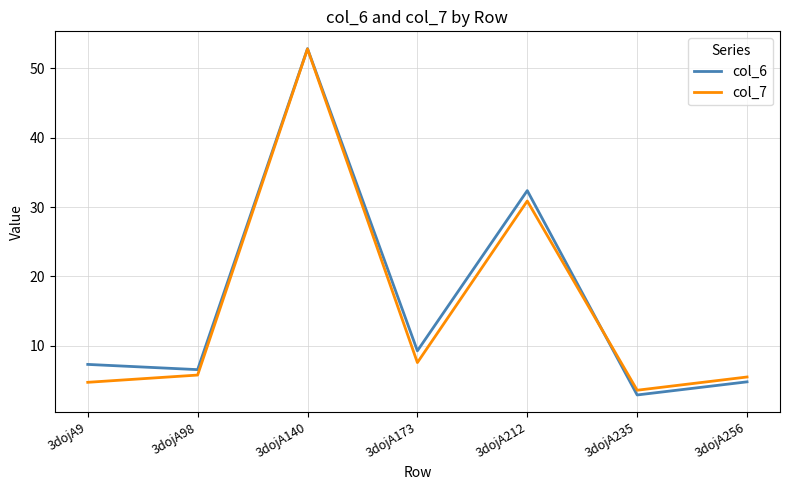

Between 3dojA98 and 3dojA256, which series saw the biggest shift?

col_6